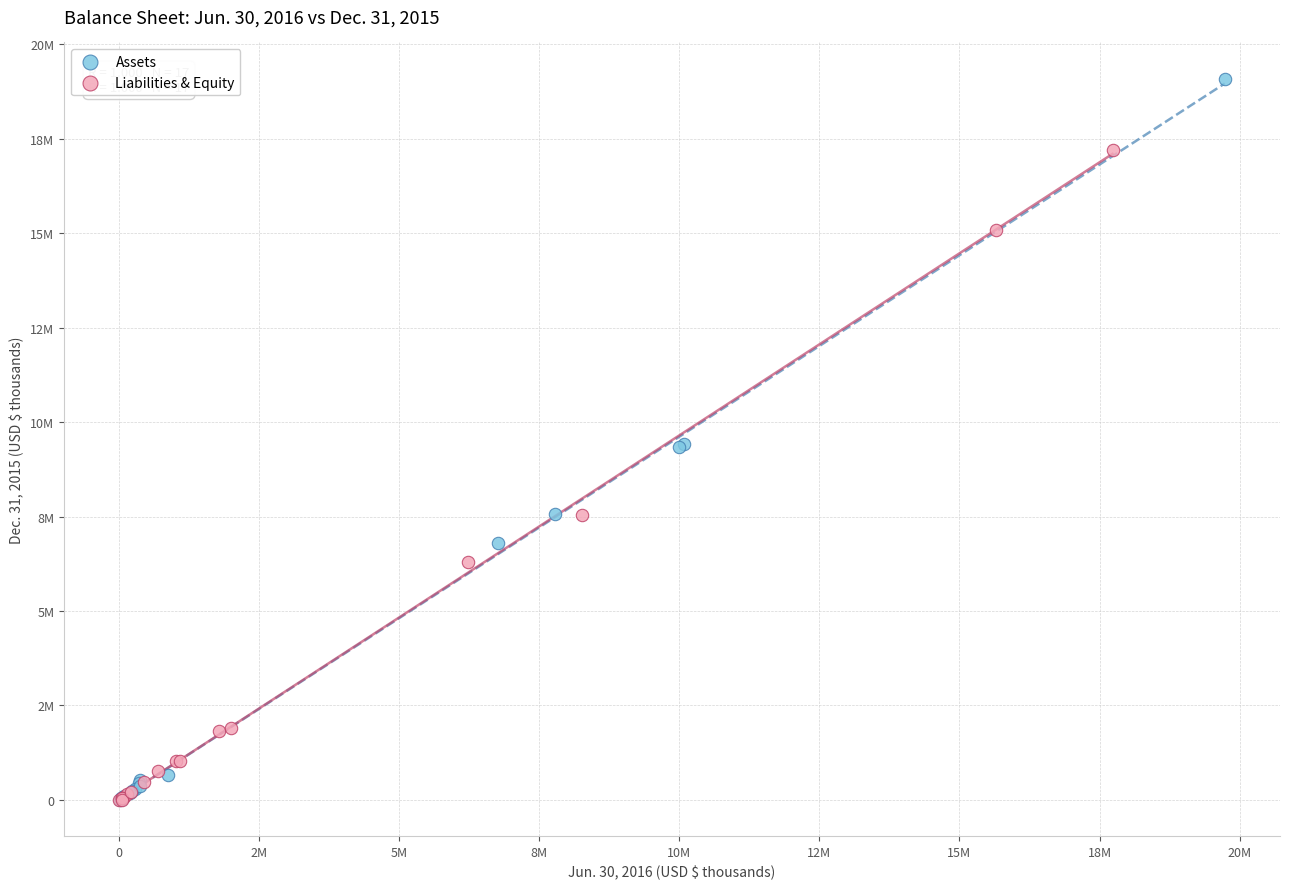

What are all the series names shown in the legend?

Assets, Liabilities & Equity